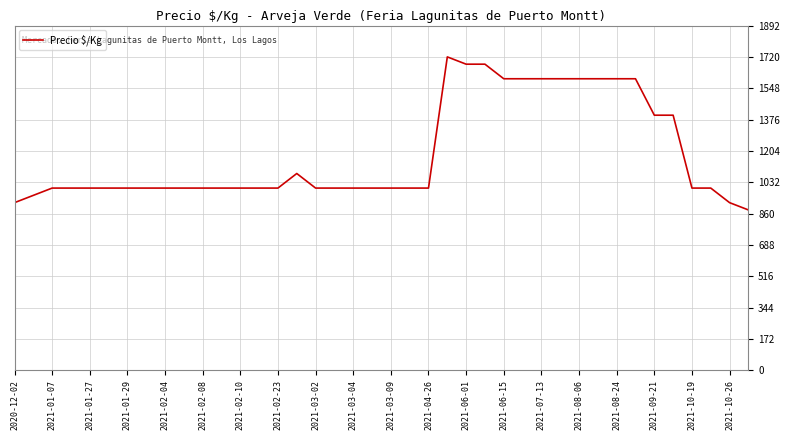

What is the difference between the maximum and minimum values?

840